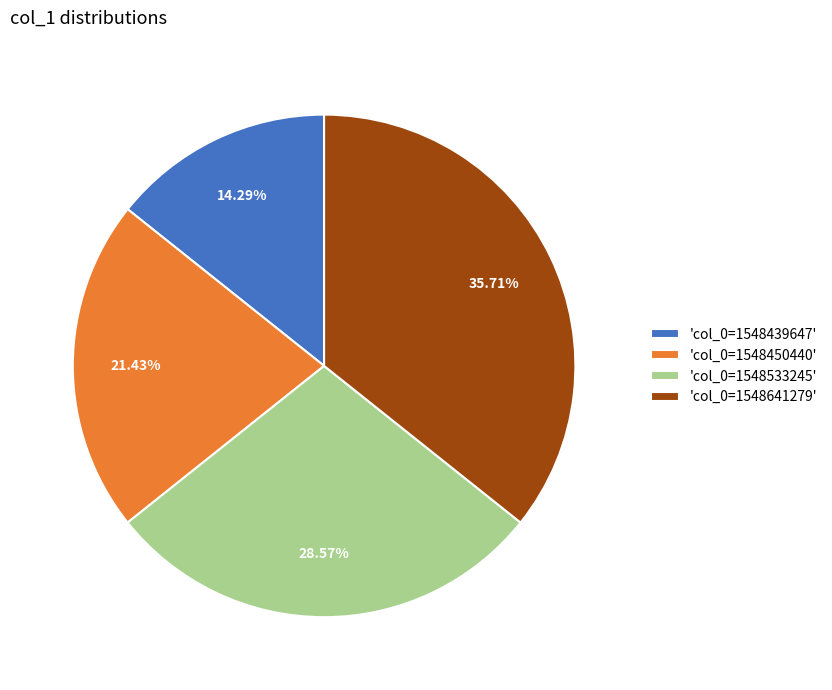

Is there any slice that represents more than half of the pie?

No